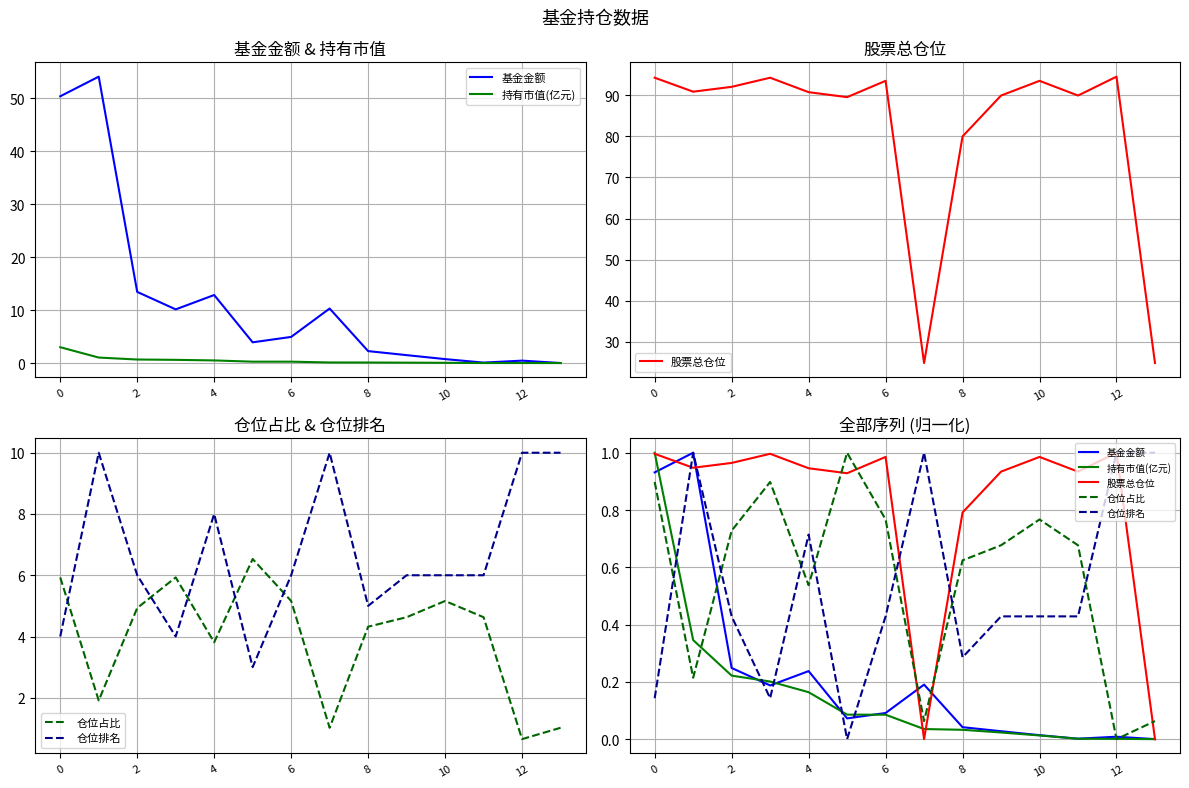

True or false: 仓位占比 and 仓位排名 cross at least once.

True